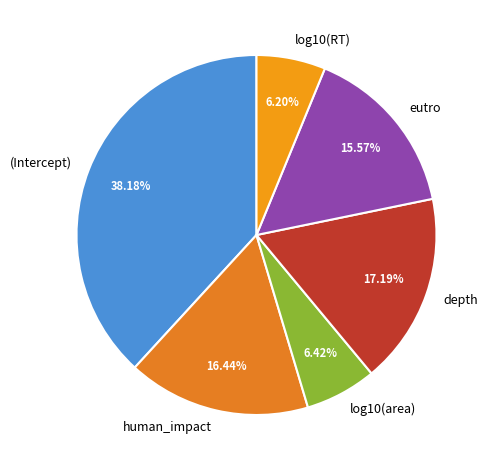

To the nearest percent, what is the combined percentage of human_impact and log10(RT)?

23%